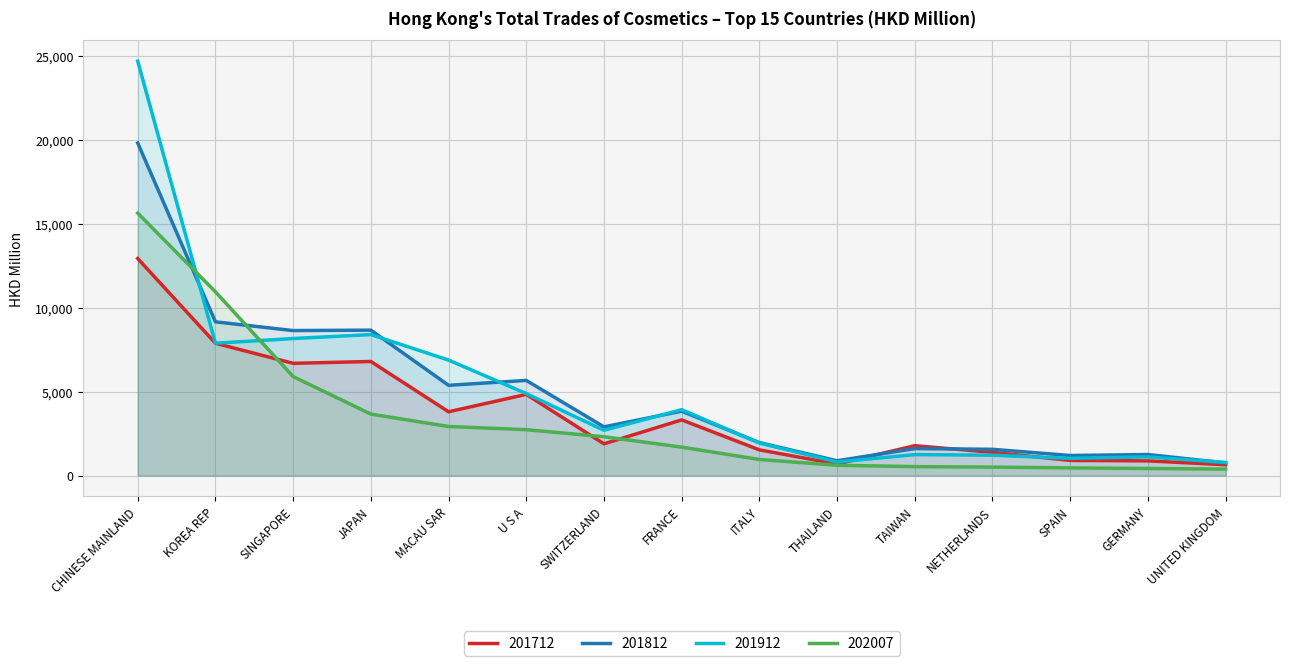

Between which two adjacent categories do 201812 and 201712 first intersect?

THAILAND and TAIWAN